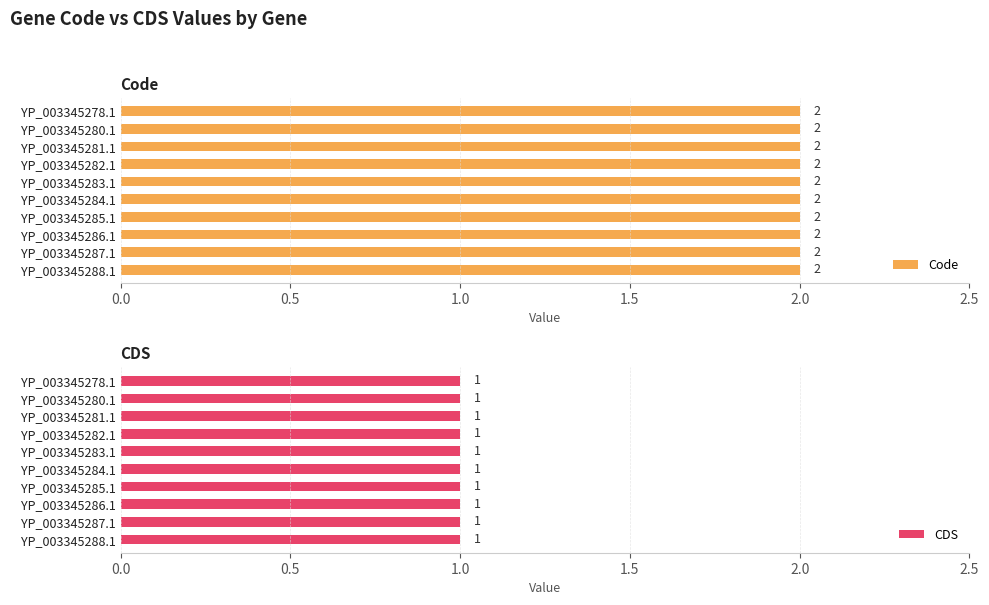

What are all the series names shown in the legend?

Code, CDS